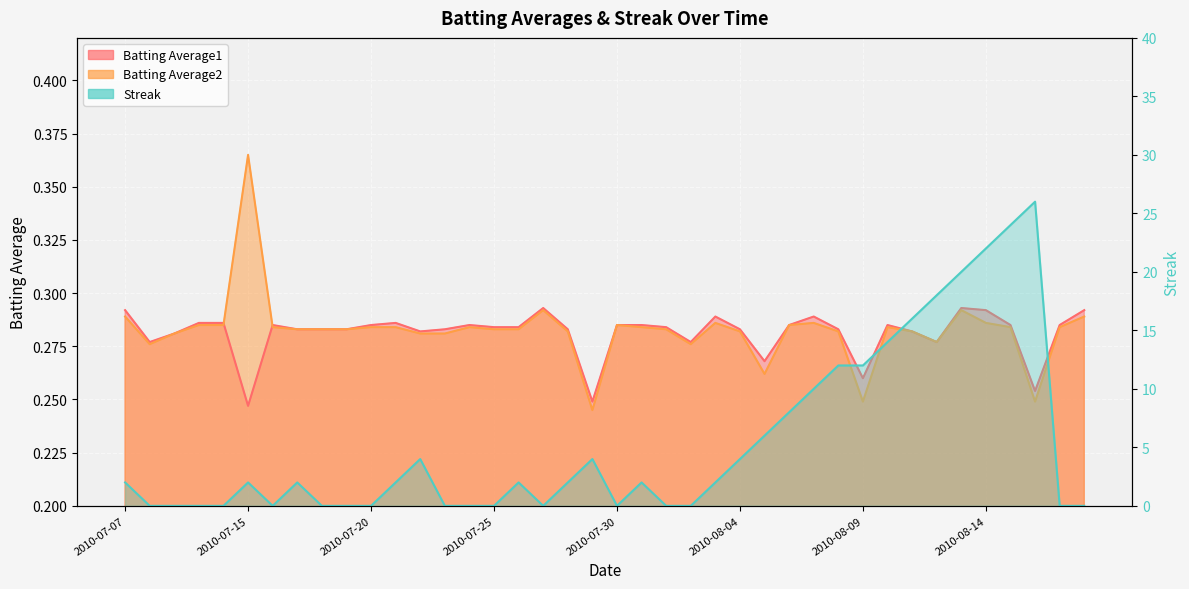

Is the value of Streak at 2010-08-15 greater than the value of Batting Average1 at 2010-08-14?

Yes